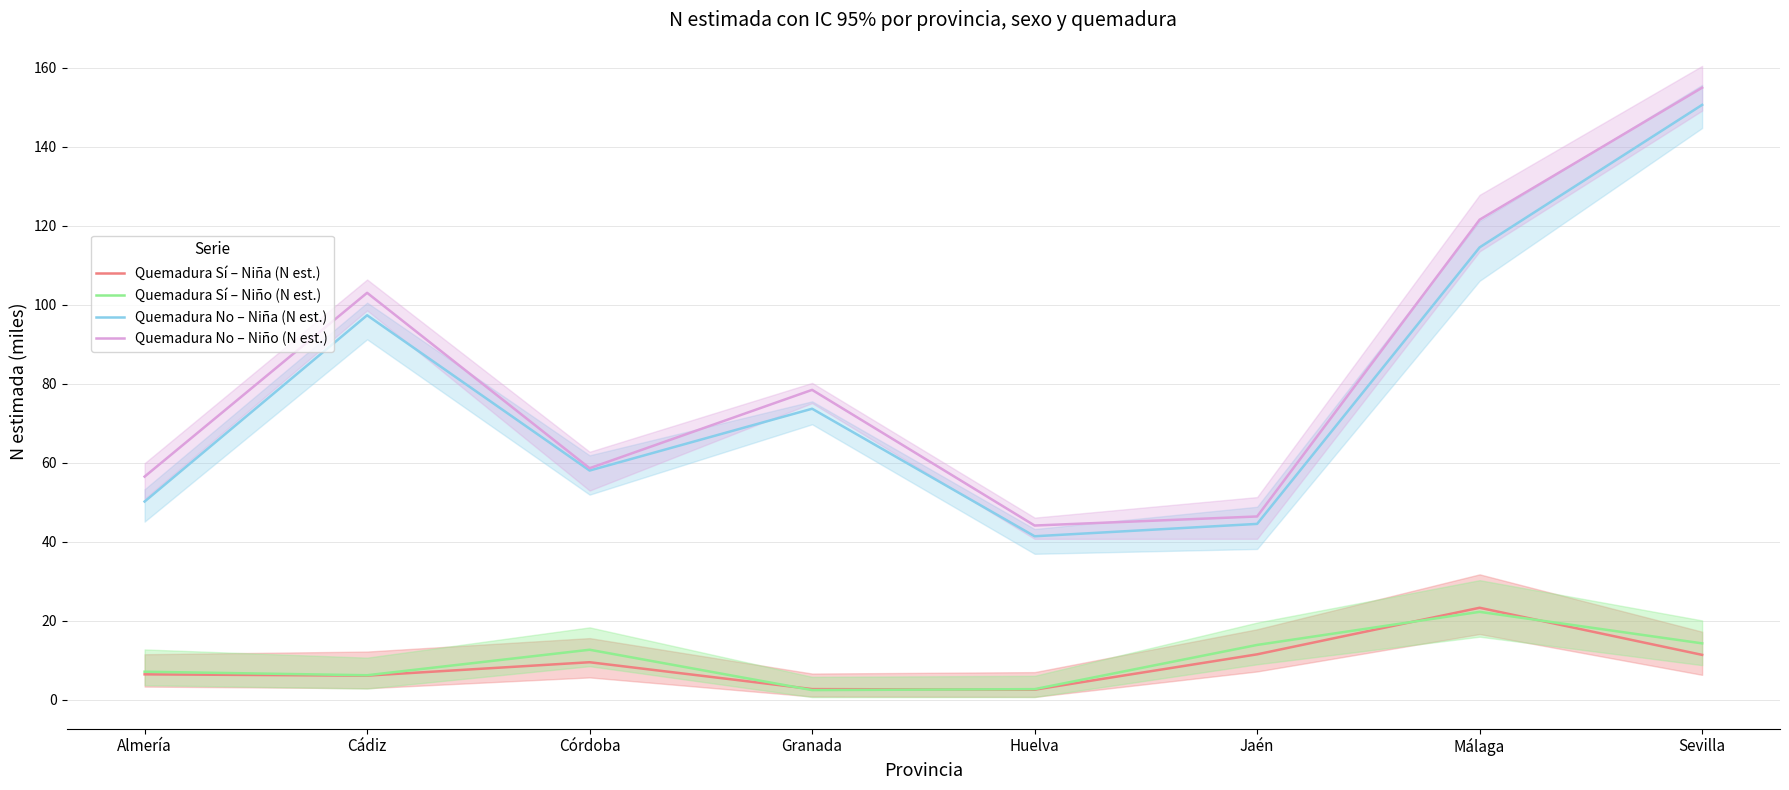

What is the approximate value of Quemadura Sí – Niña (N est.) at Granada?

2.7